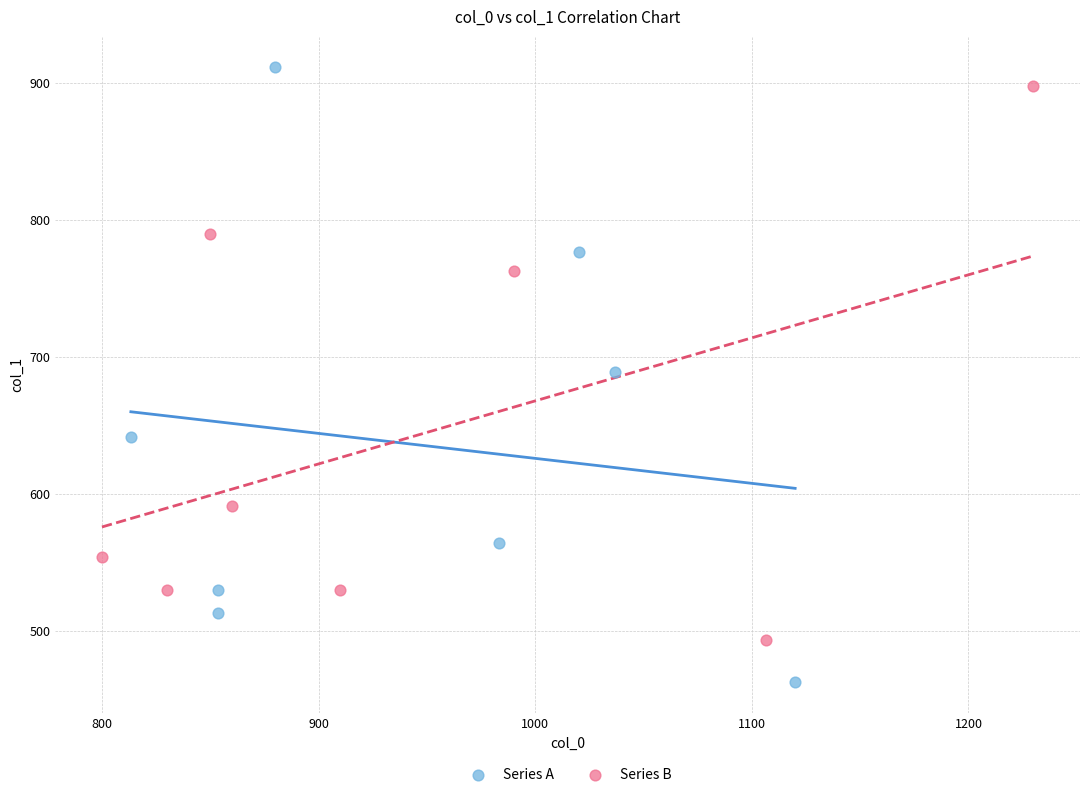

Which series contains the lowest Y value?

Series A